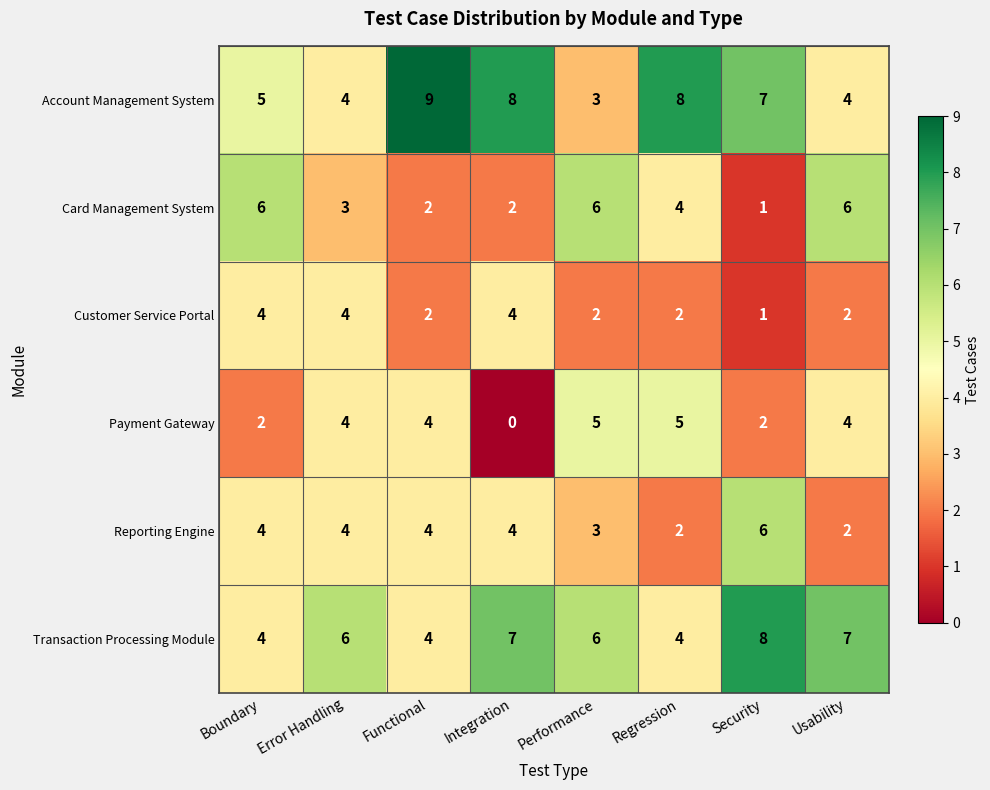

Is it true that Account Management System equals 8 at Regression?

True